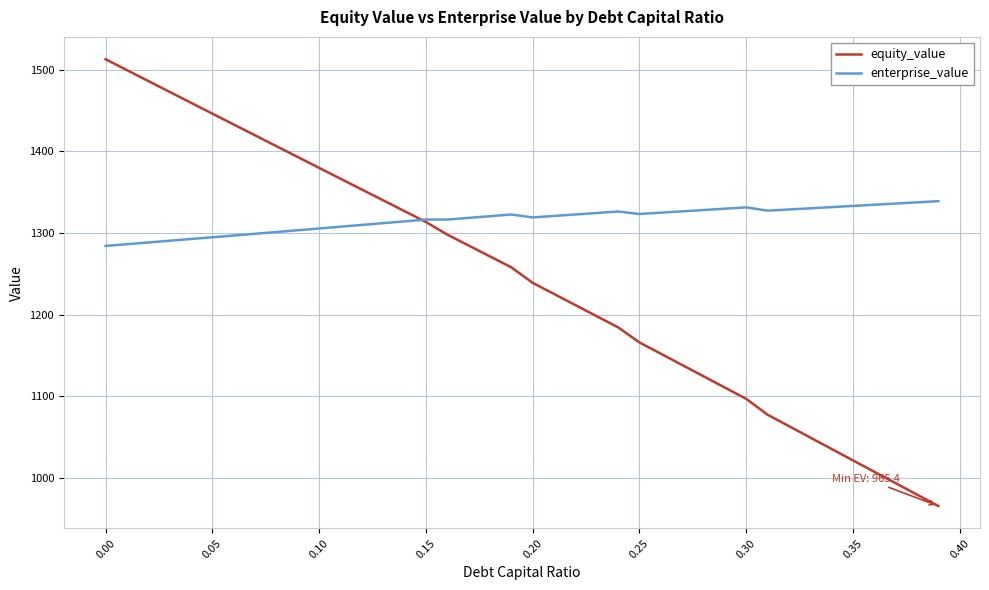

What is the minimum value shown in the chart?

965.4